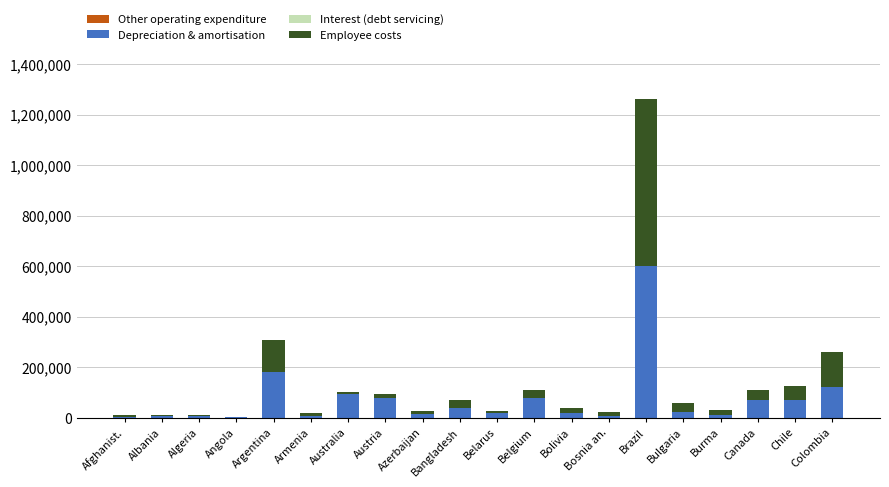

At which category is the sum across all series the highest?

Brazil